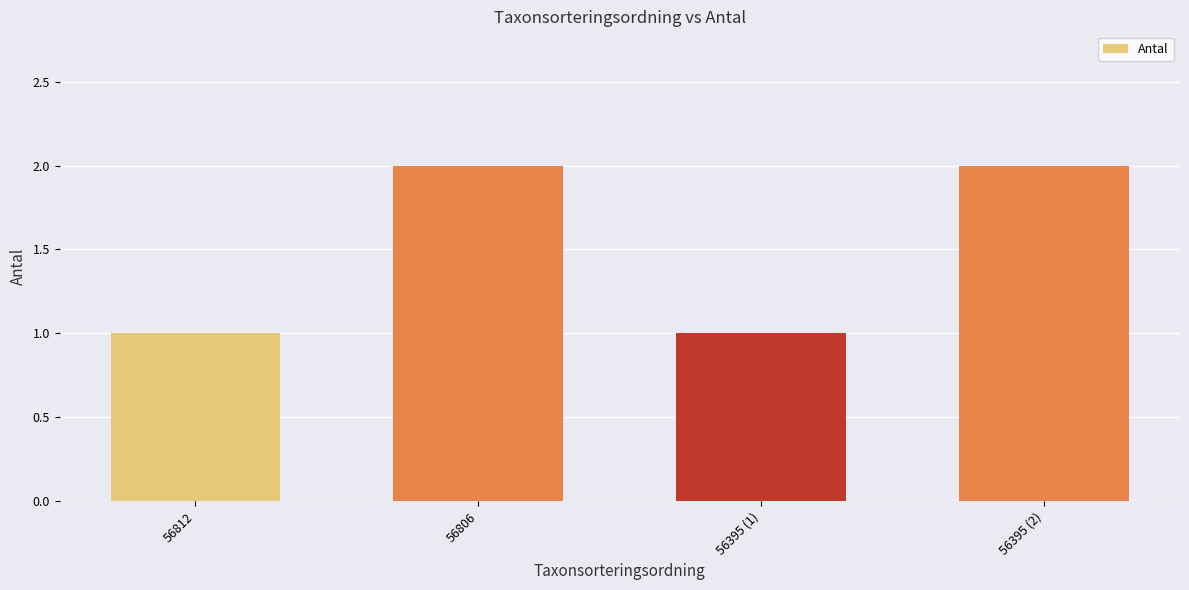

Reading right to left, transcribe all the data shown in this chart.

56395 (2)=2	56395 (1)=1	56806=2	56812=1